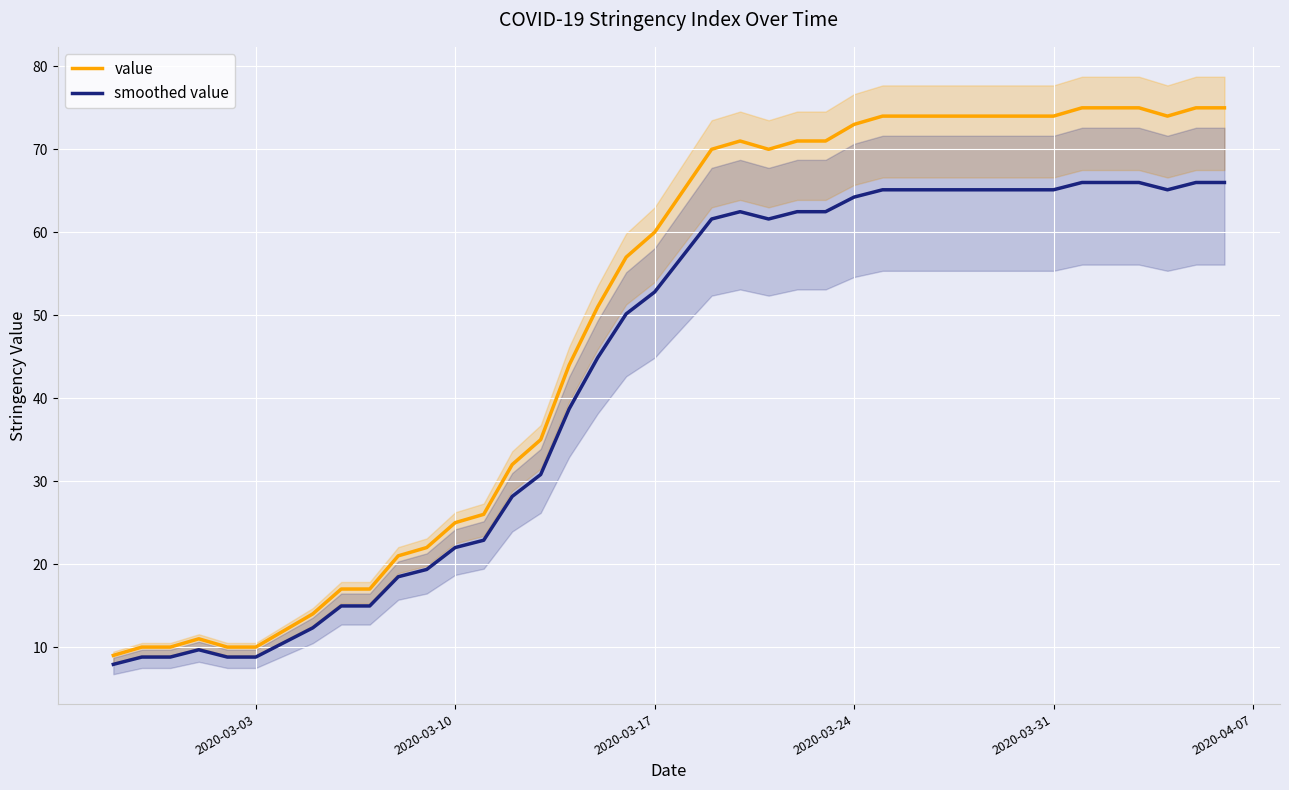

List the series in order of their overall mean, lowest first.

smoothed value, value